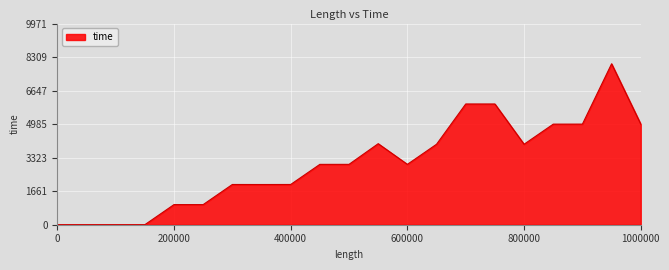

What is the greatest value displayed?

7977.2